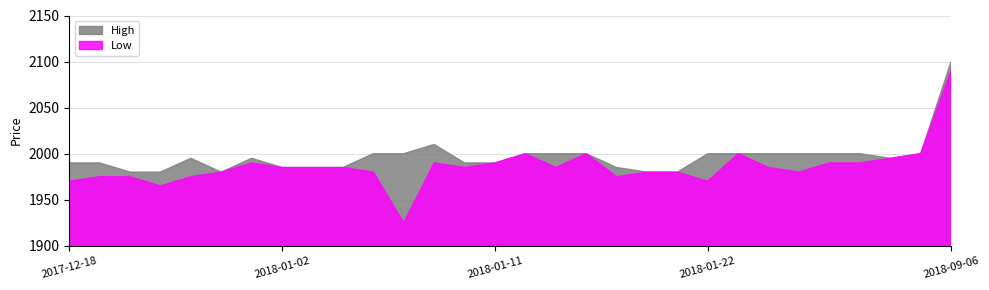

Where is the first local minimum for High?

2017-12-27